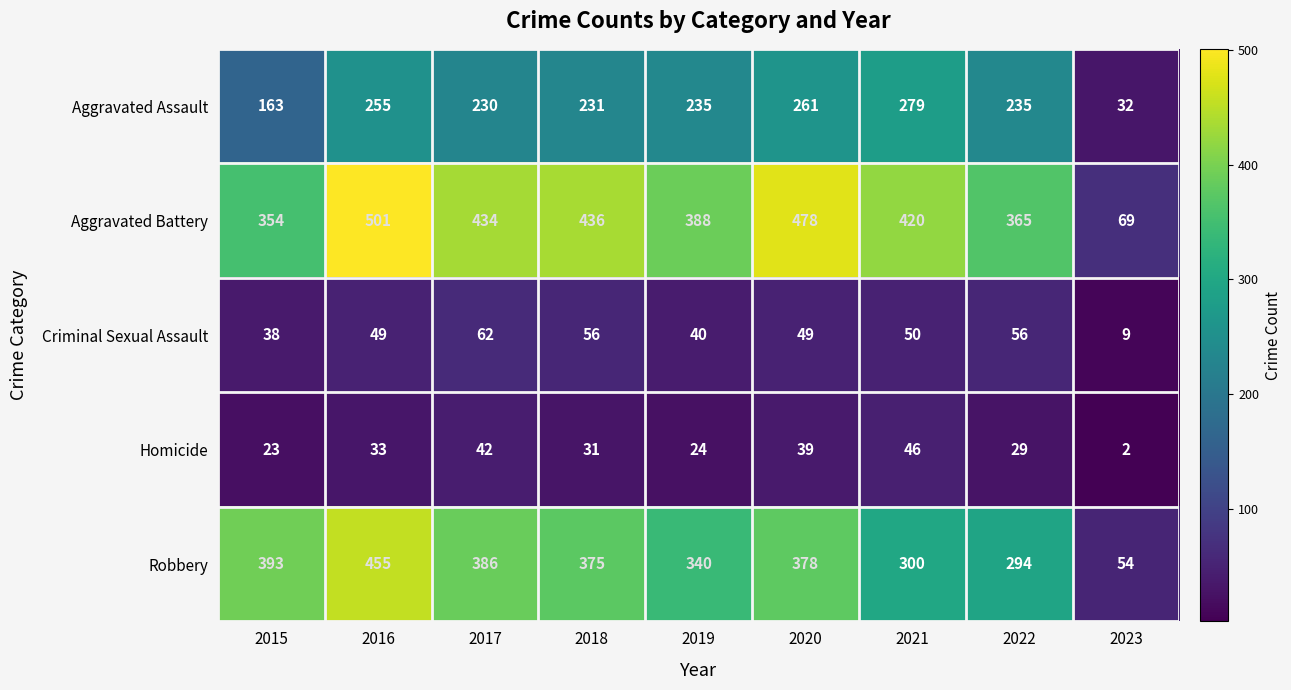

What is the maximum value shown in the chart?

501